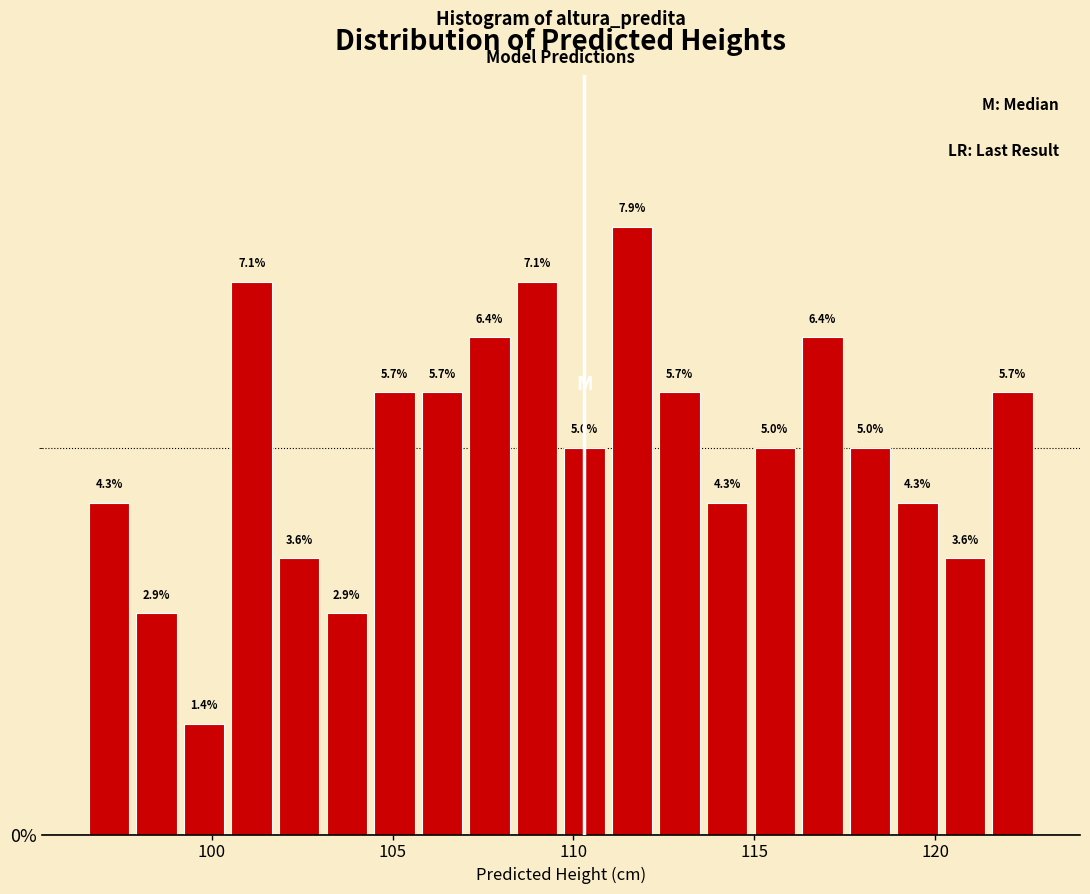

Around what value on the x-axis is the tallest bar? Give the approximate position of its centre, as read against the axis.

111.5